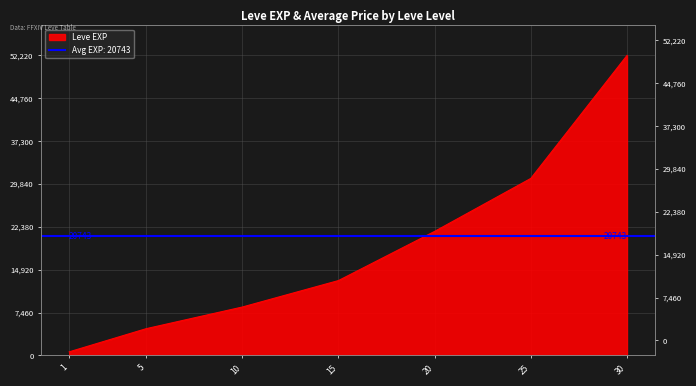

What is the difference between the maximum and second lowest values?

47560